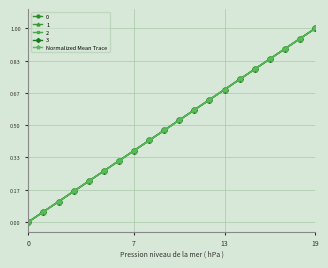

Reading left to right, extract all data points from this chart.

0.0	0.1	0.1	0.2	0.2	0.3	0.3	0.4	0.4	0.5	0.5	0.6	0.6	0.7	0.7	0.8	0.8	0.9	0.9	1.0